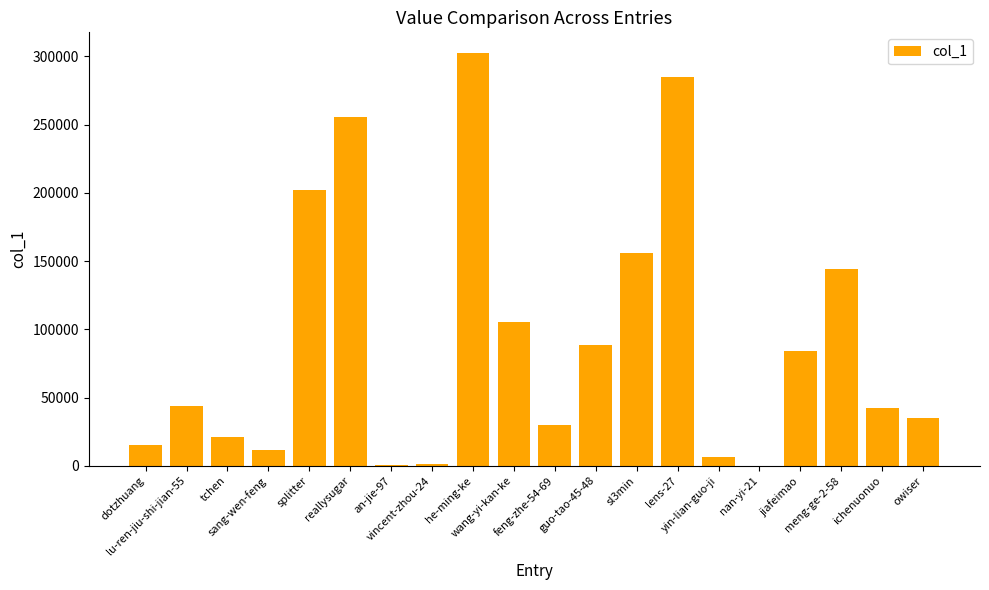

What is the maximum value shown in the chart?

302471